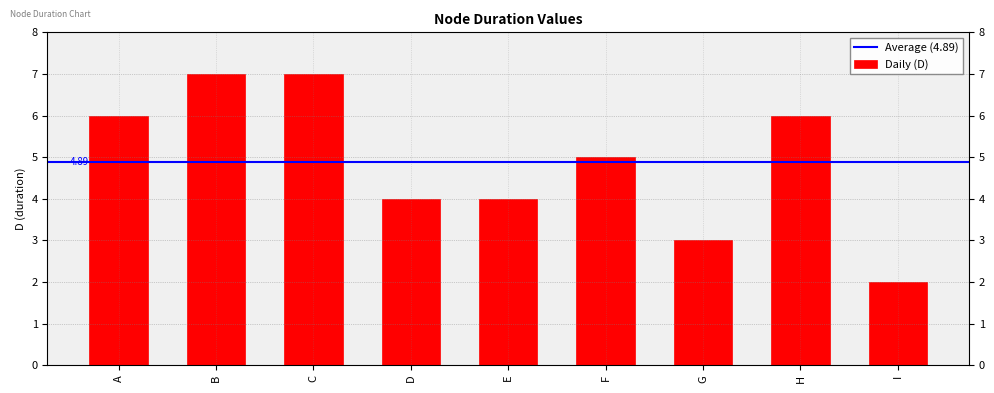

Which has a higher value, D or H?

H